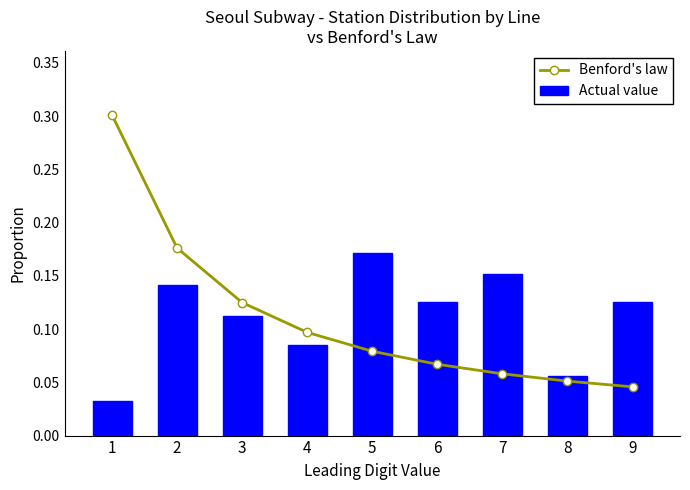

The Actual value series shows 0.0 at 3. True or false?

False